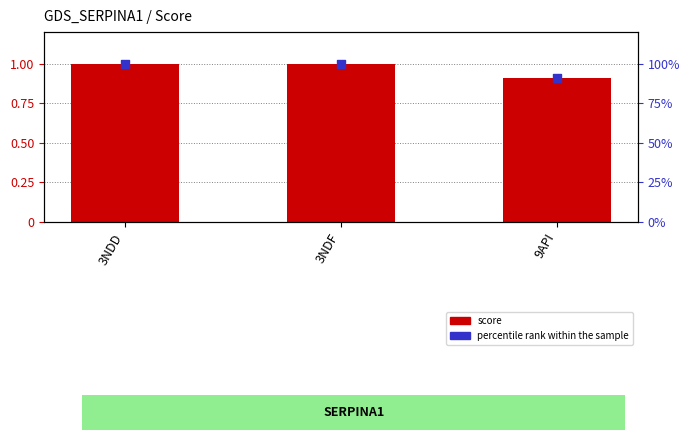

Which series contains the lowest Y value?

score